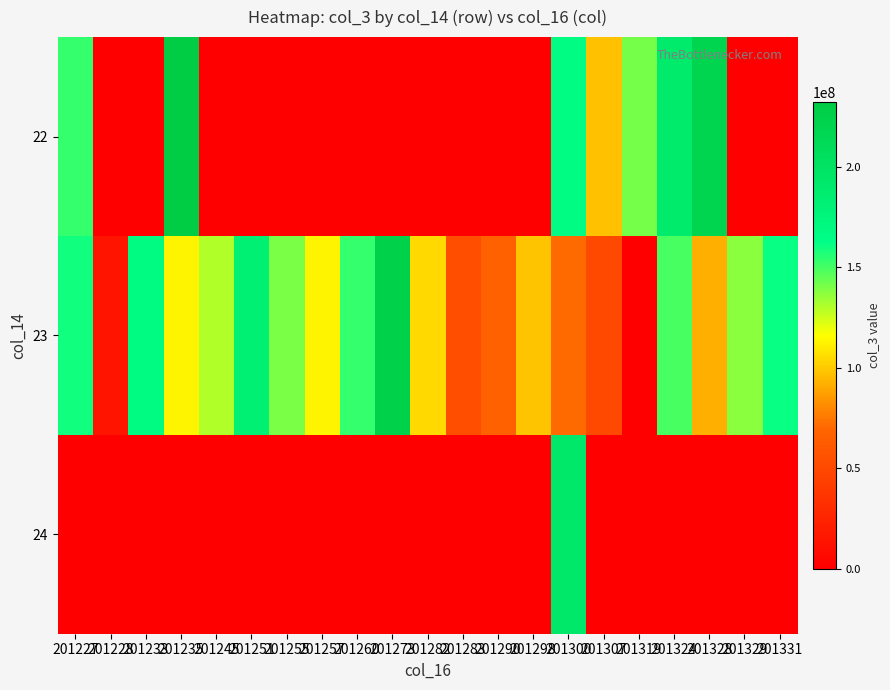

Which series has the largest total across all categories?

23